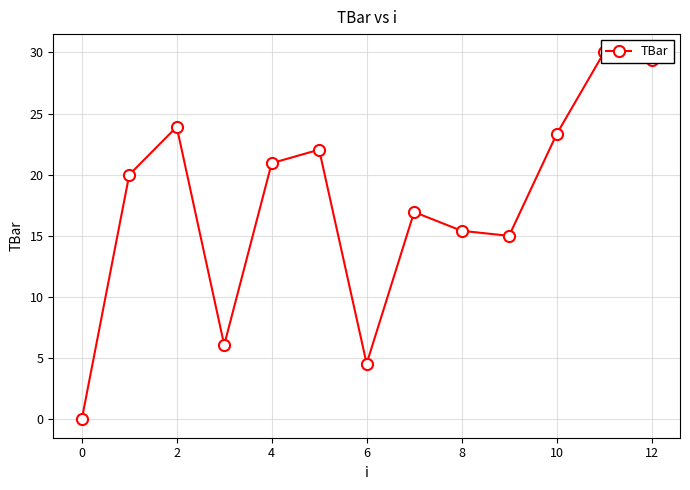

At which label does the data first exceed 20?

2